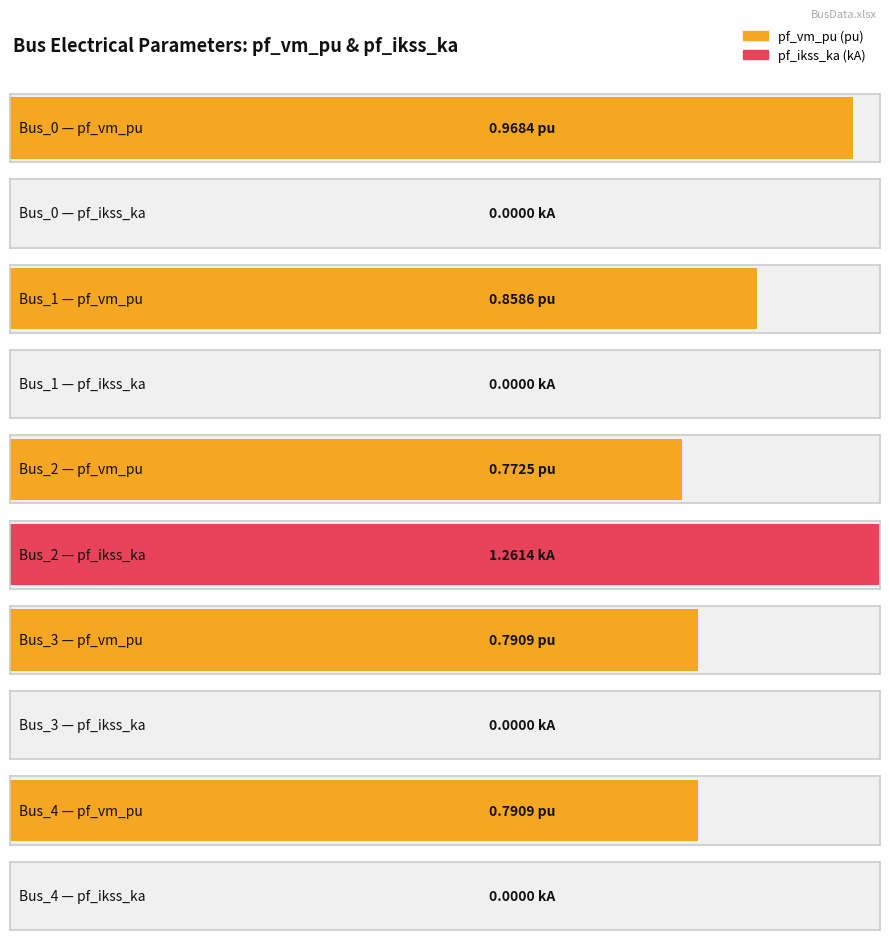

What are all the series names shown in the legend?

pf_vm_pu, pf_ikss_ka